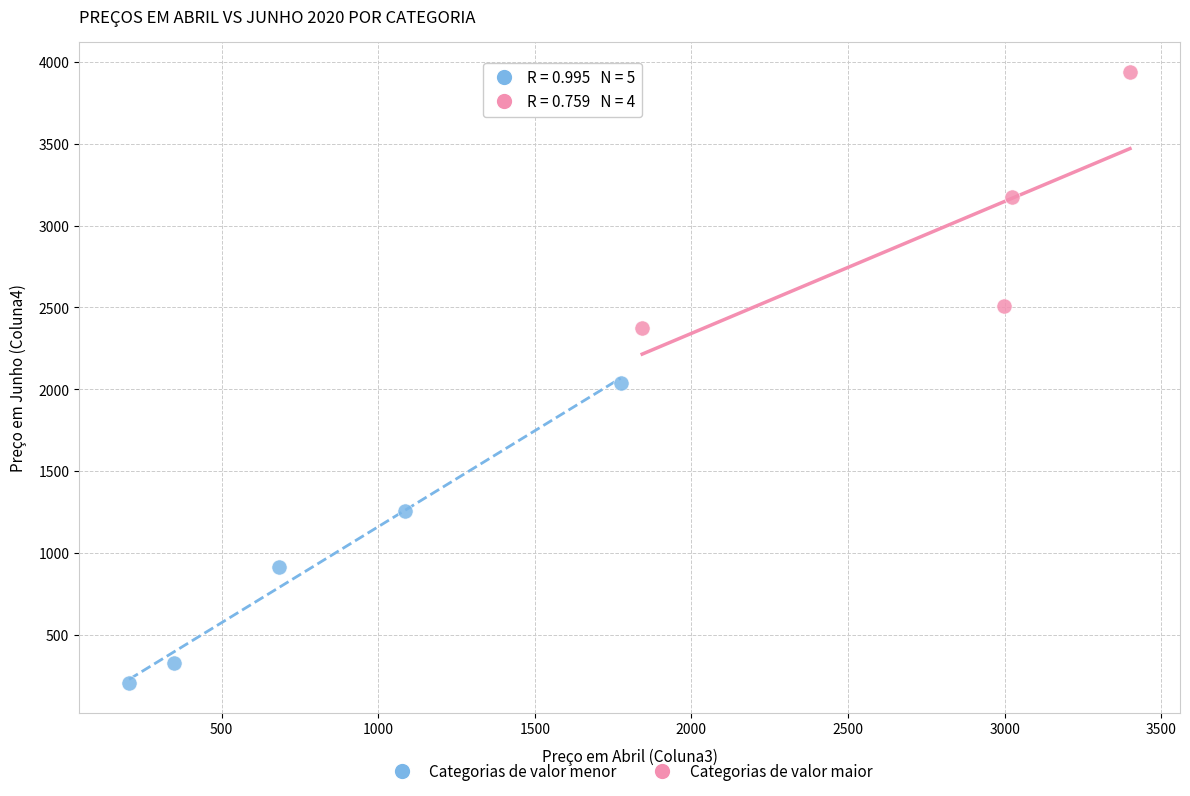

Which series reaches the minimum Y coordinate?

Categorias de valor menor